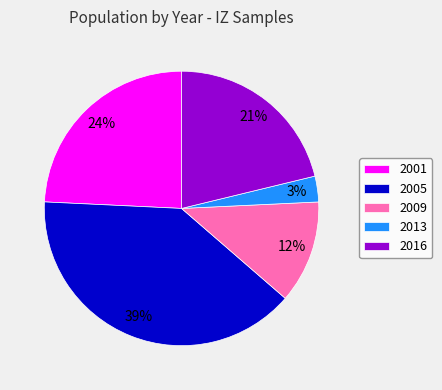

Which category has the smallest portion of the pie?

2013